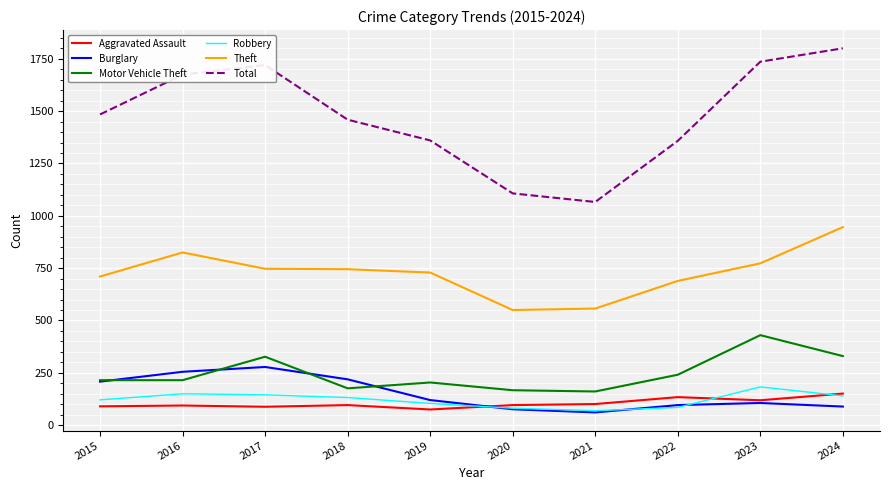

What is the total value across all series at 2017?

3305